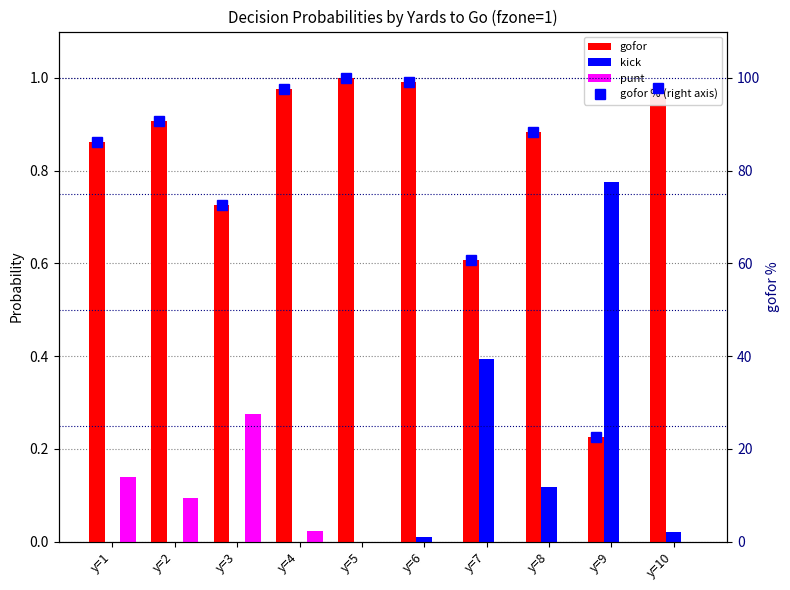

Reading left to right, extract all data points from this chart.

gofor: 0.9	0.9	0.7	1.0	1.0	1.0	0.6	0.9	0.2	1.0
kick: 0.0	0.0	0.0	0.0	0.0	0.0	0.4	0.1	0.8	0.0
punt: 0.1	0.1	0.3	0.0	0.0	0.0	0.0	0.0	0.0	0.0
gofor % (right axis): 86.2	90.6	72.5	97.6	100.0	99.1	60.7	88.2	22.5	97.9